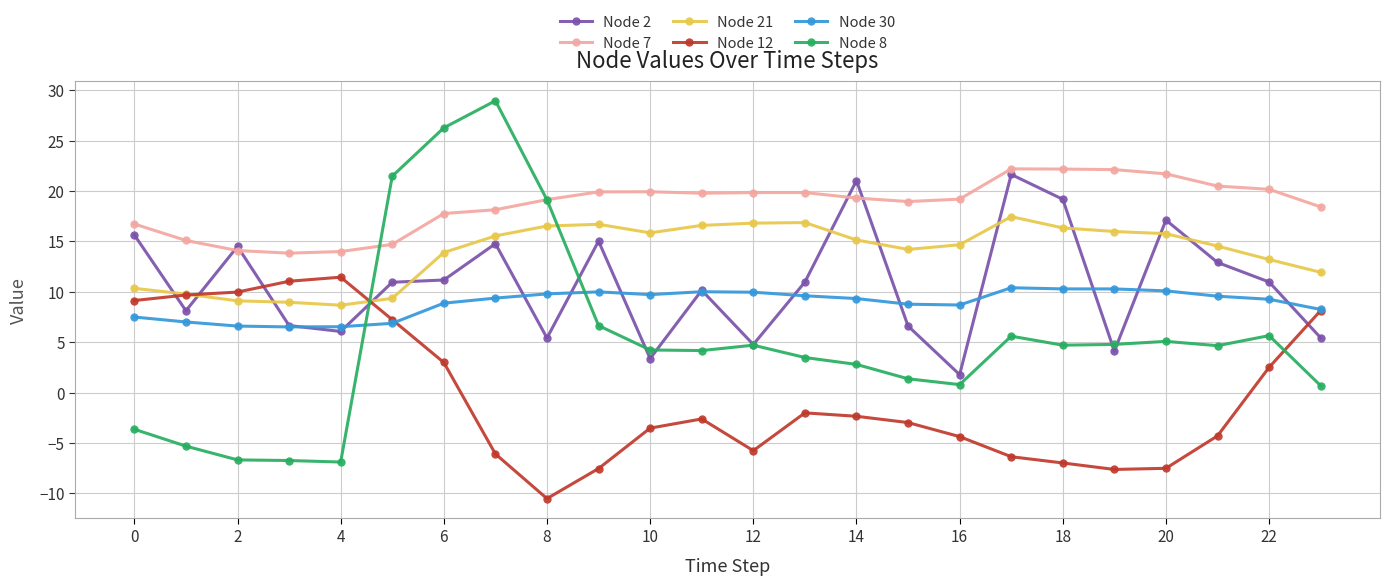

What is the value of the Node 2 point at the 17th from the left?

1.8